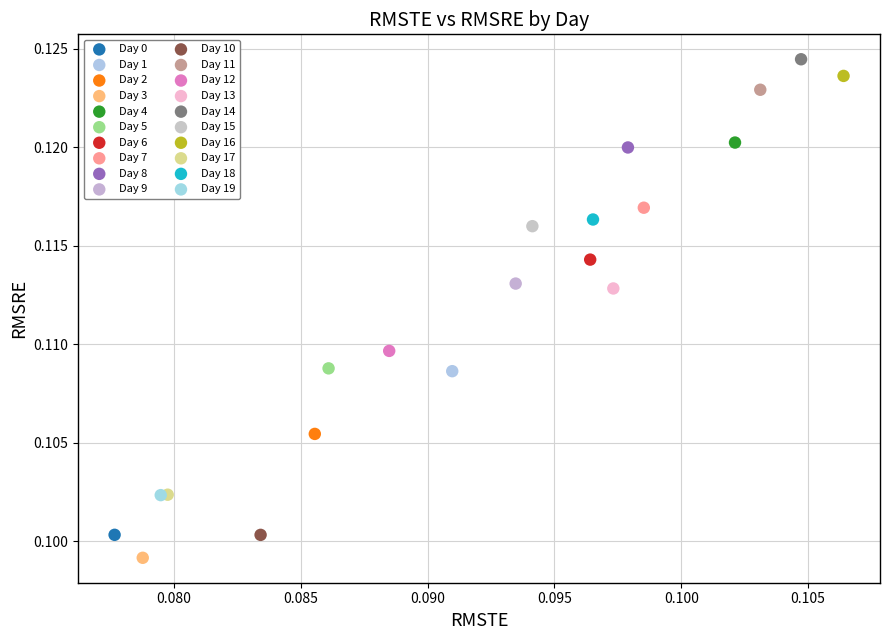

Which series reaches the minimum Y coordinate?

Day 3